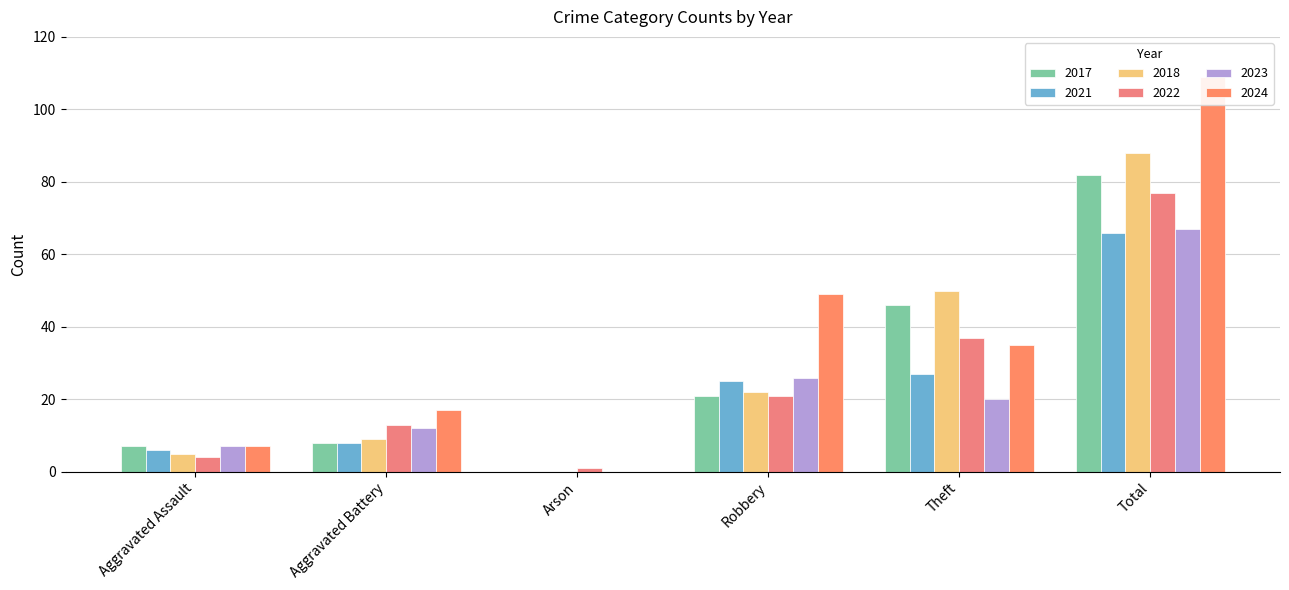

What is the label of the 3rd bar from the left?

Arson